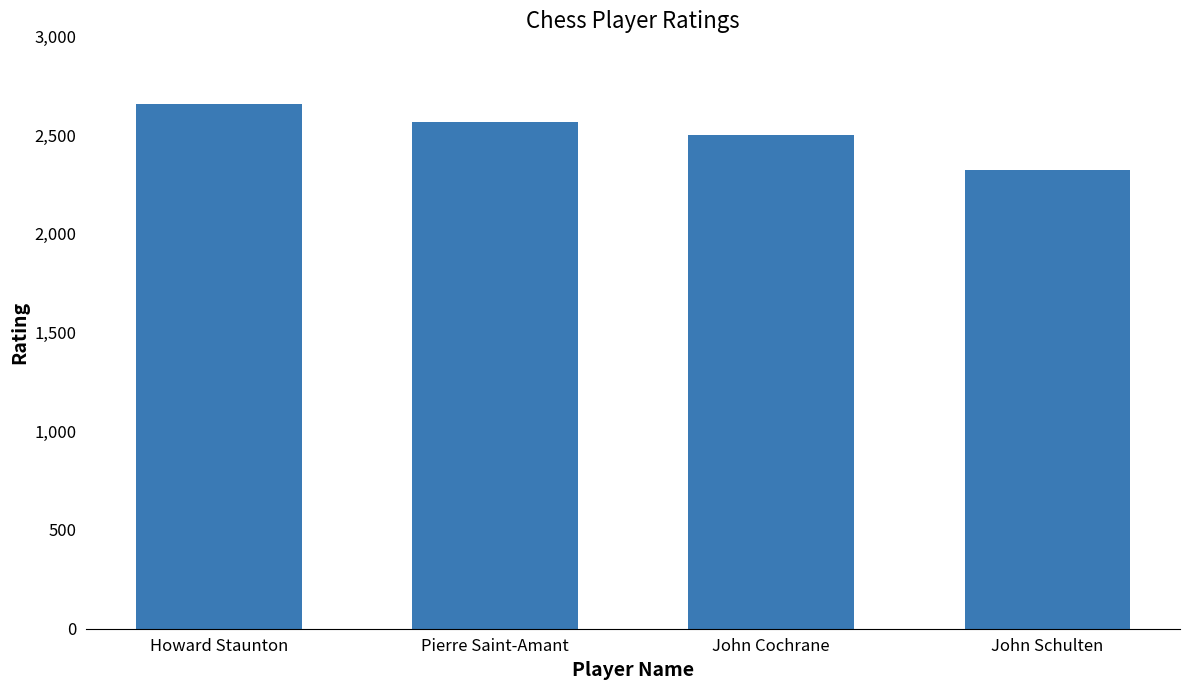

Rank the categories by value from highest to lowest.

Howard Staunton, Pierre Saint-Amant, John Cochrane, John Schulten